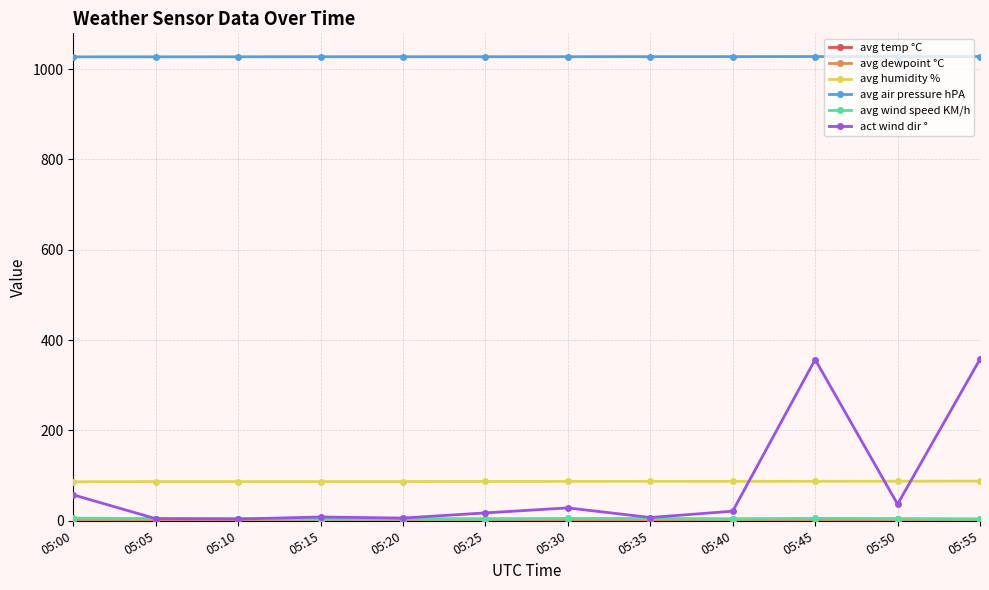

Which series ends up on top after the final intersection of avg humidity % and act wind dir °?

act wind dir °